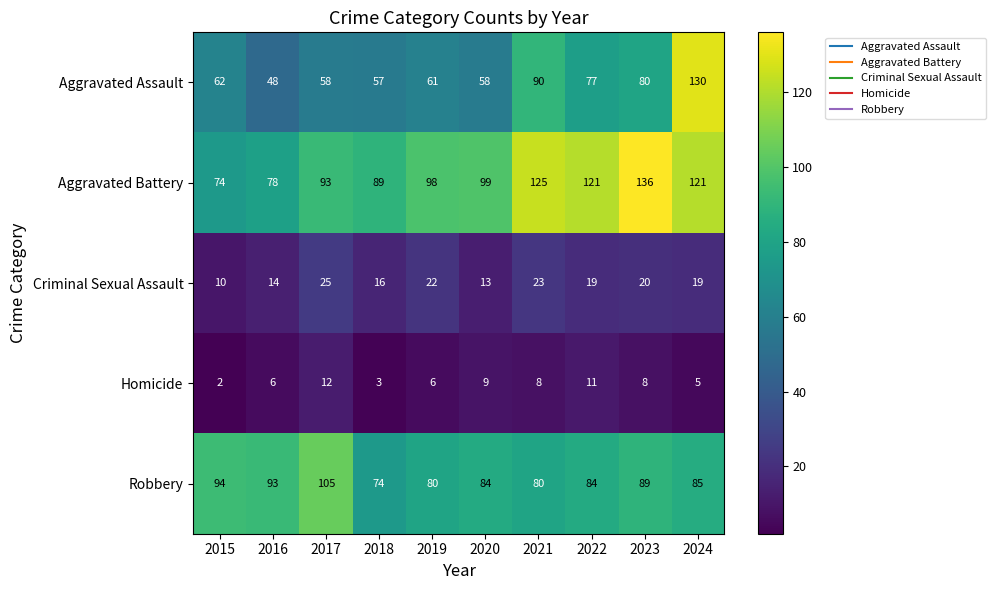

What is the difference between the second highest and second lowest values in the Robbery series?

14